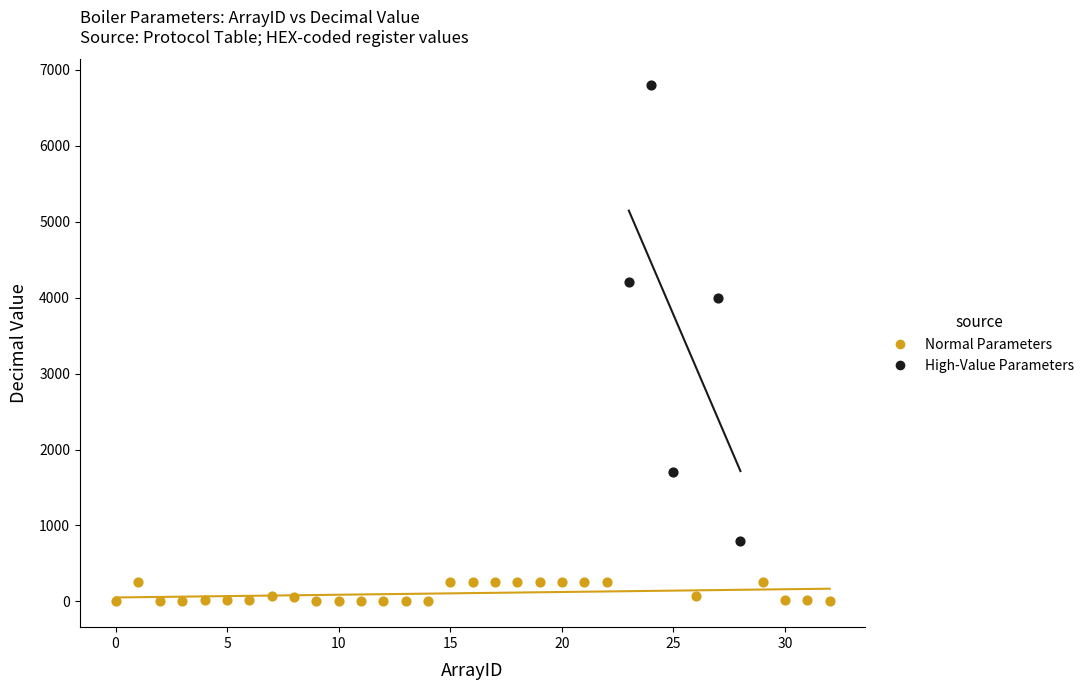

Which series has the widest spread of Y values?

High-Value Parameters